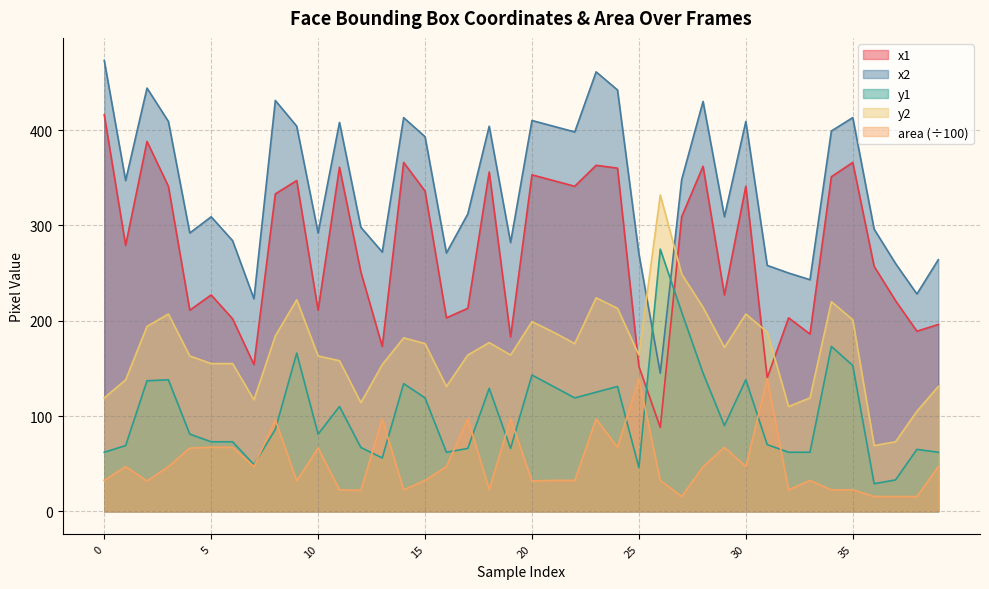

Is the value of y2 at 15 greater than the value of x1 at 28?

No